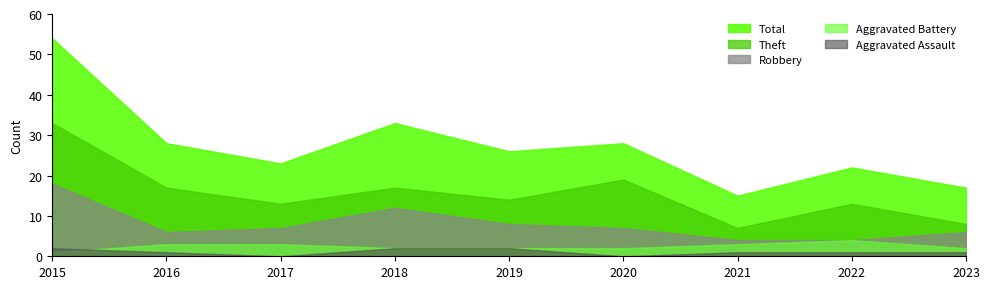

Reading right to left, what are all the values shown in this chart?

Aggravated Assault: 1	1	1	0	2	2	0	1	2
Aggravated Battery: 2	4	3	2	2	2	3	3	1
Robbery: 6	4	4	7	8	12	7	6	18
Theft: 8	13	7	19	14	17	13	17	33
Total: 17	22	15	28	26	33	23	28	54